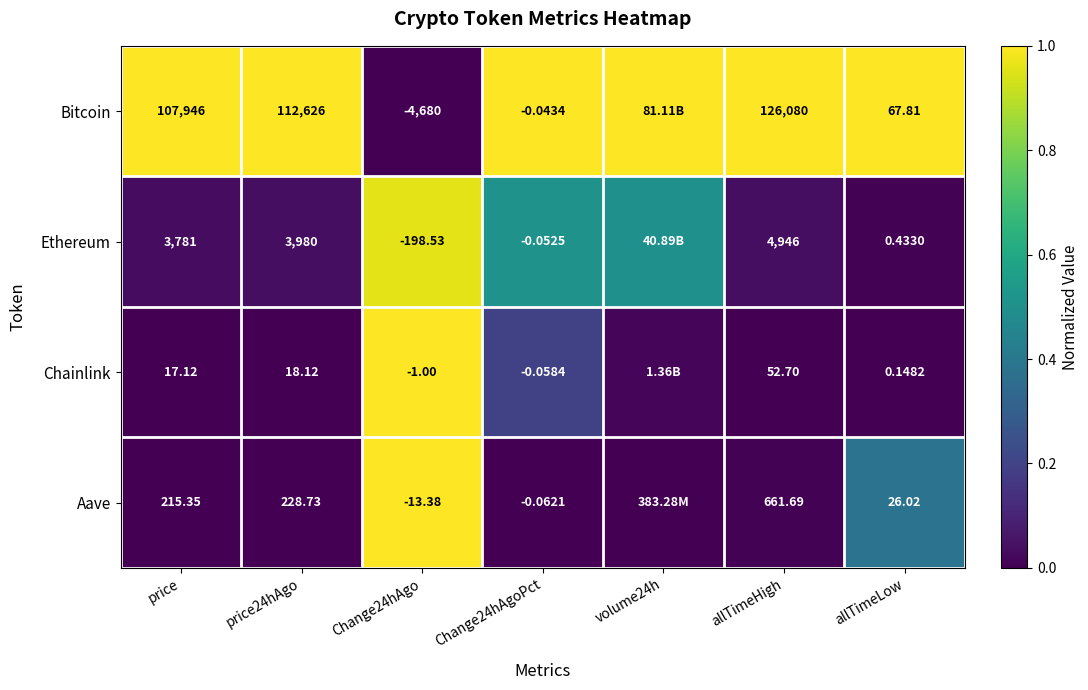

Between Change24hAgo and allTimeHigh, which series saw the biggest shift?

Bitcoin